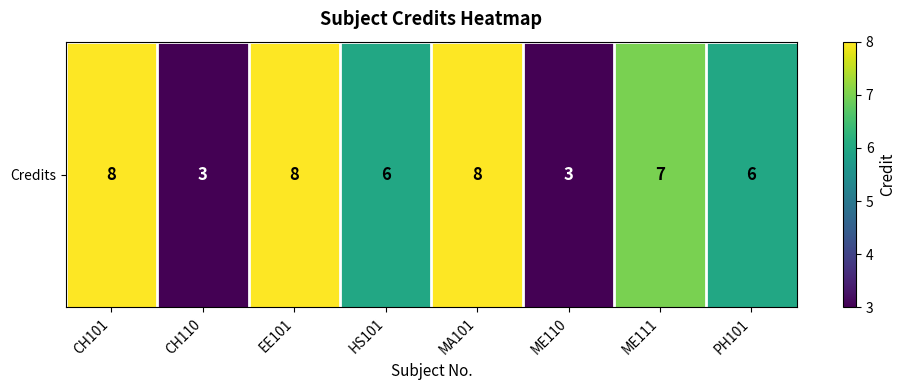

Which label corresponds to the largest value in the chart?

CH101